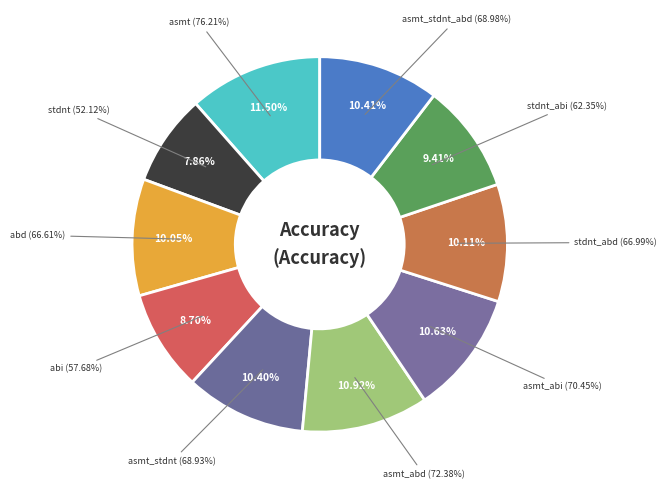

How much of the chart is everything except stdnt_abi?

90.6%